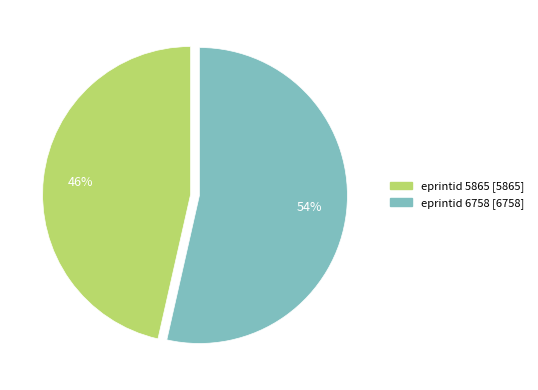

What is the majority slice?

eprintid 6758